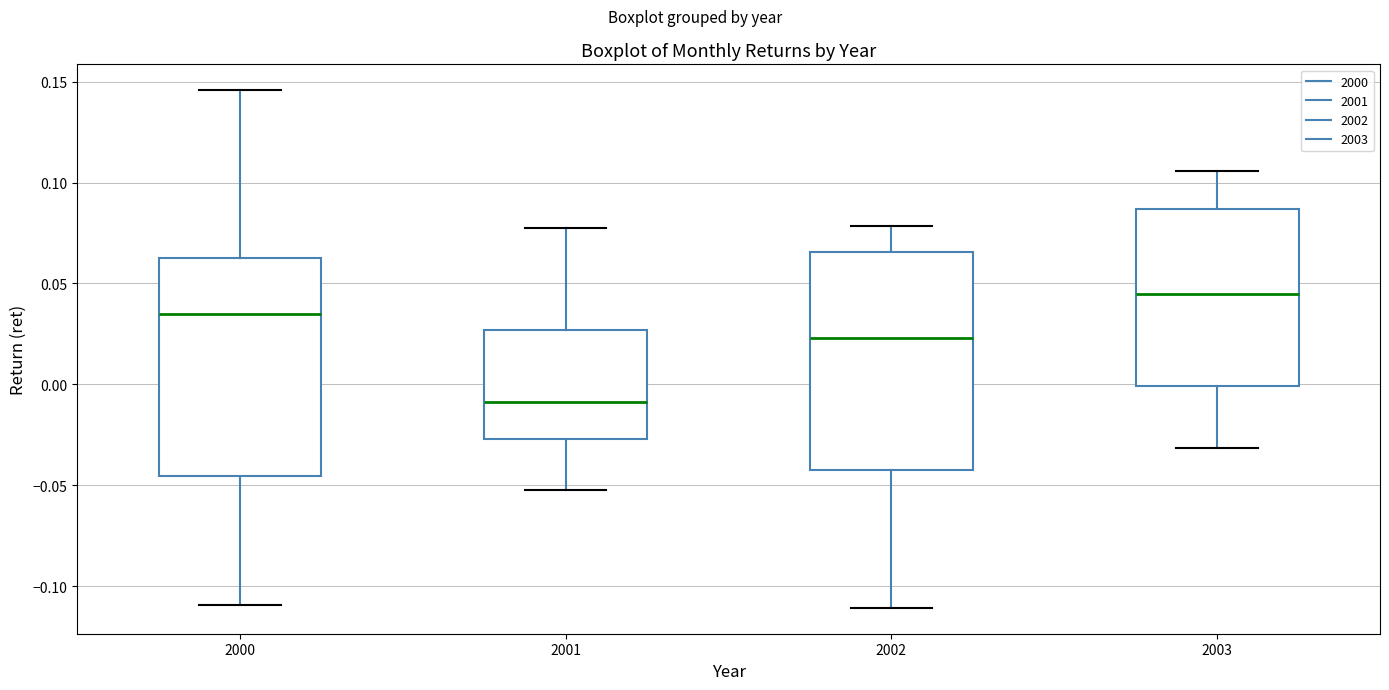

Which box has the highest median line?

2003